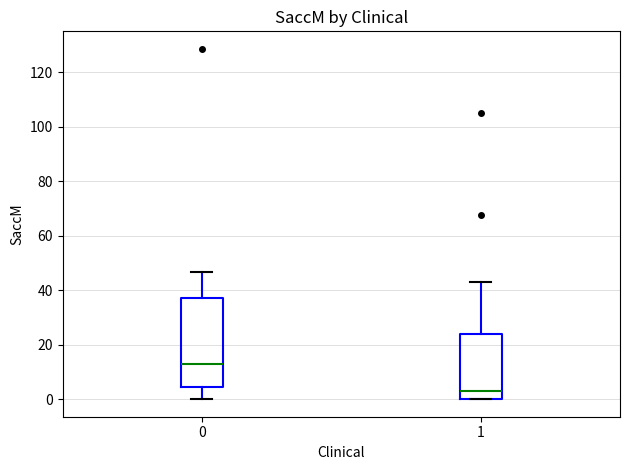

Comparing the boxes themselves (not the whiskers), which one is the tallest?

0